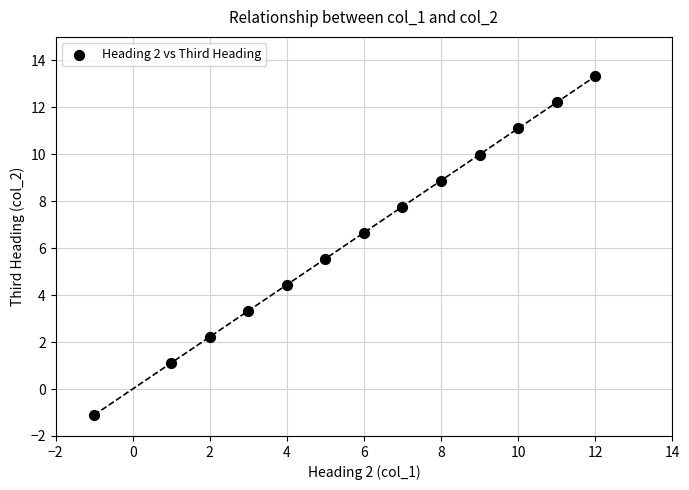

What is the range of X values (max minus min)?

13.0